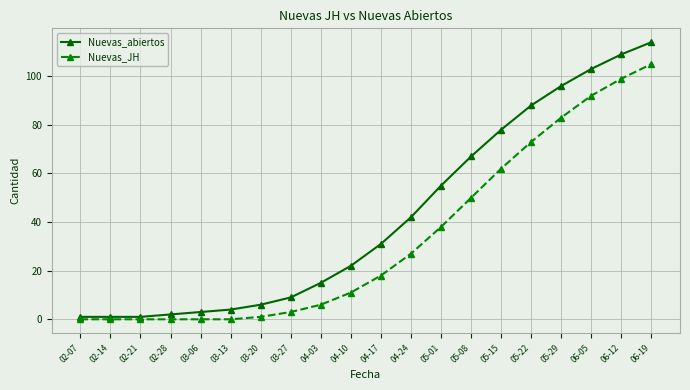

True or false: Nuevas_abiertos has a value of 39 at 05-08.

False